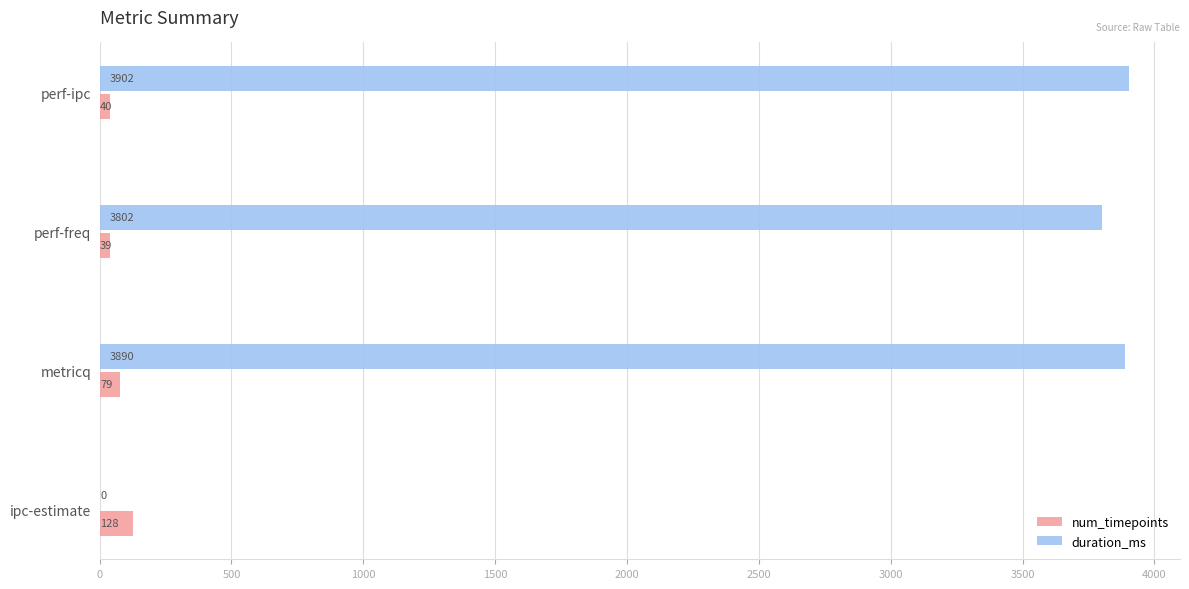

Is it true that duration_ms equals 3902 at perf-ipc?

True